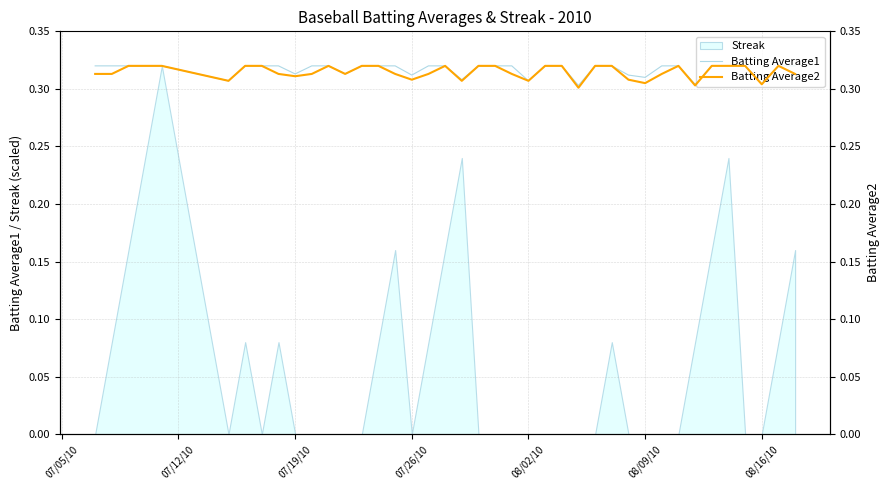

How many interior local valleys does the Batting Average2 series have?

10